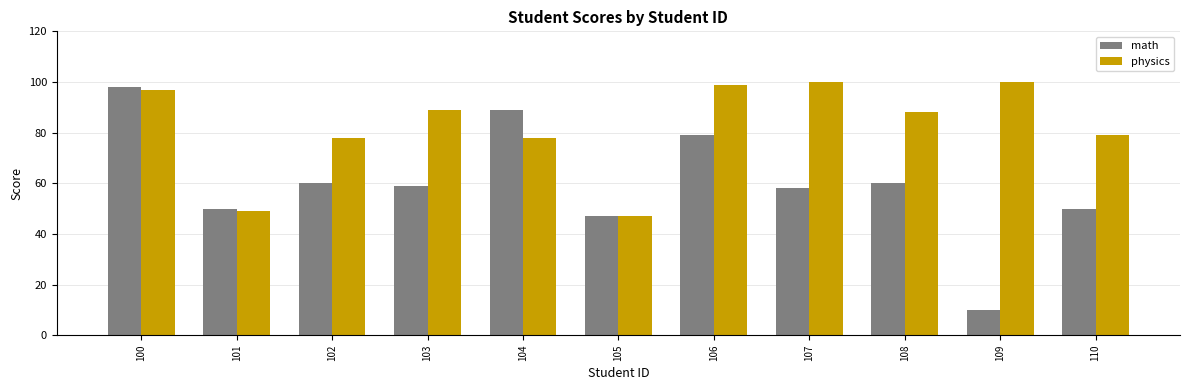

Is the value of physics at 103 greater than the value of math at 106?

Yes